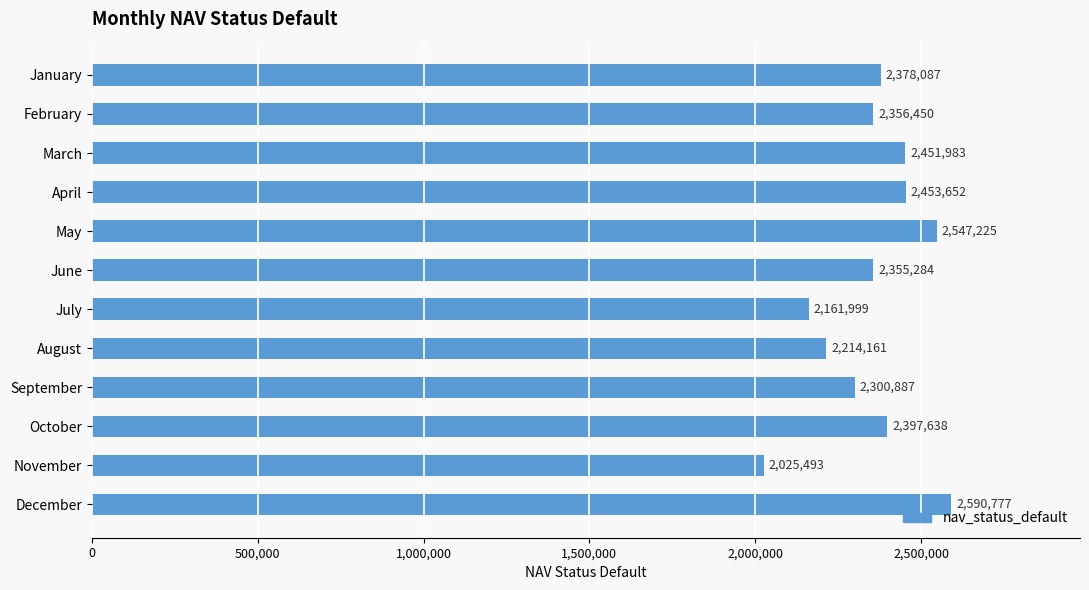

What is the difference between the maximum and minimum values?

565284